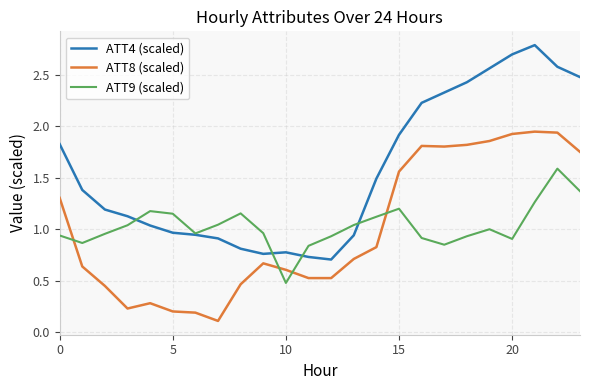

True or false: ATT4 (scaled) and ATT8 (scaled) intersect in this chart.

False